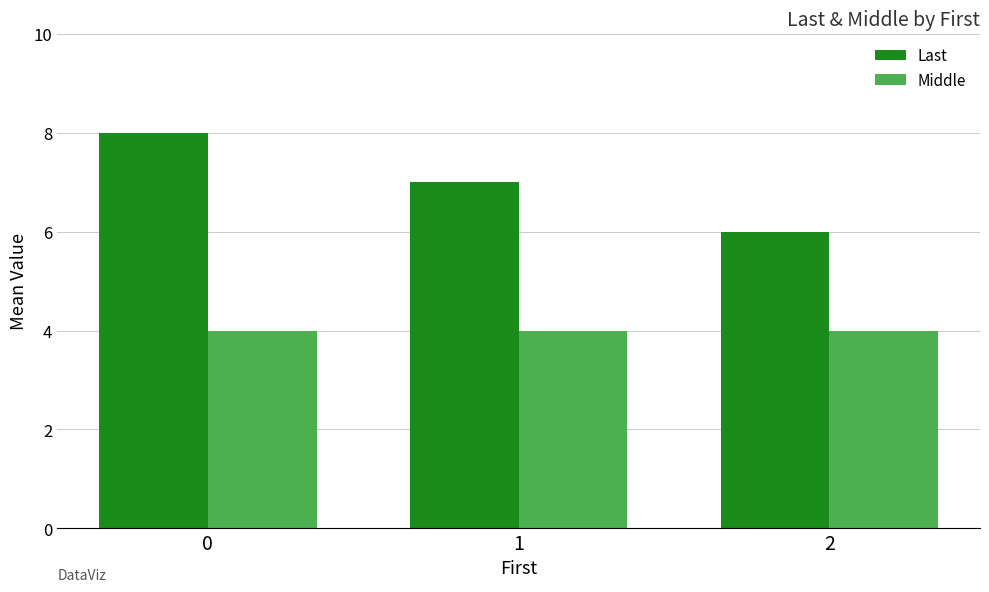

Between 0 and 2, which series saw the biggest shift?

Last